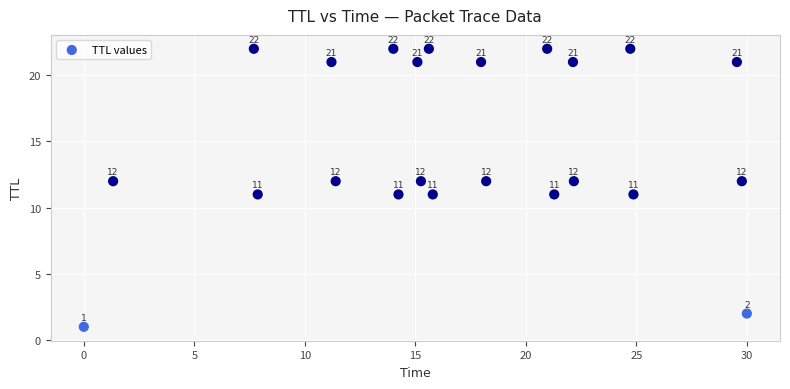

What Y value in the scatter plot is closest to 11?

11